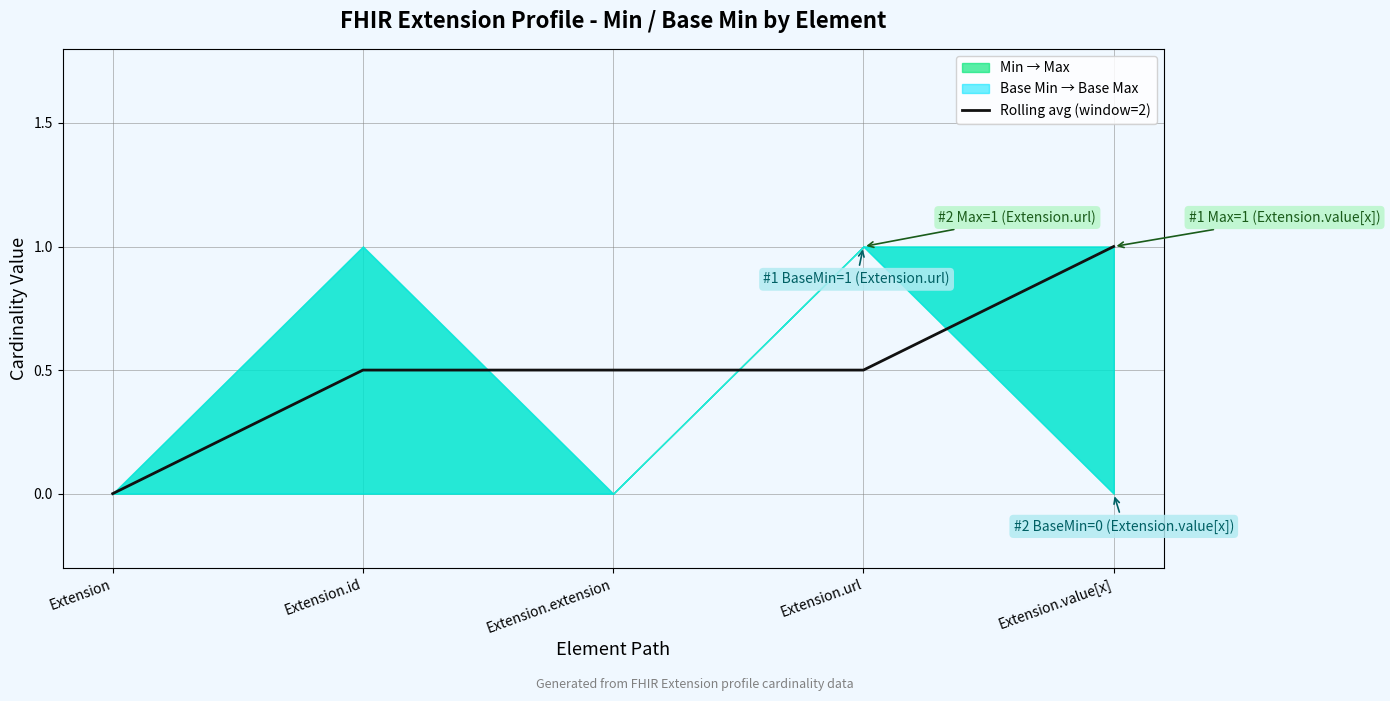

How many values are between 0 and 1?

5